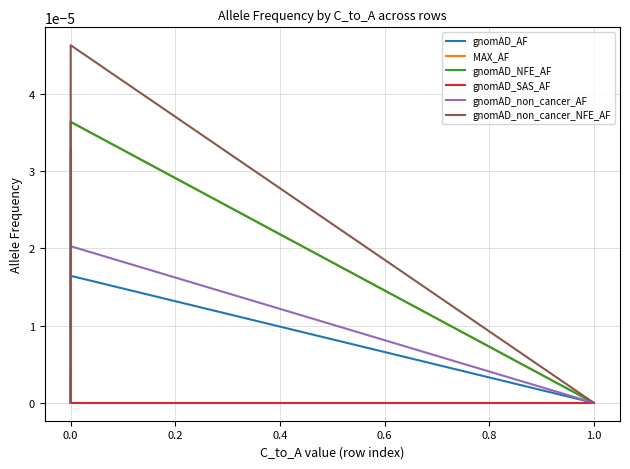

How many series are shown in this chart?

6